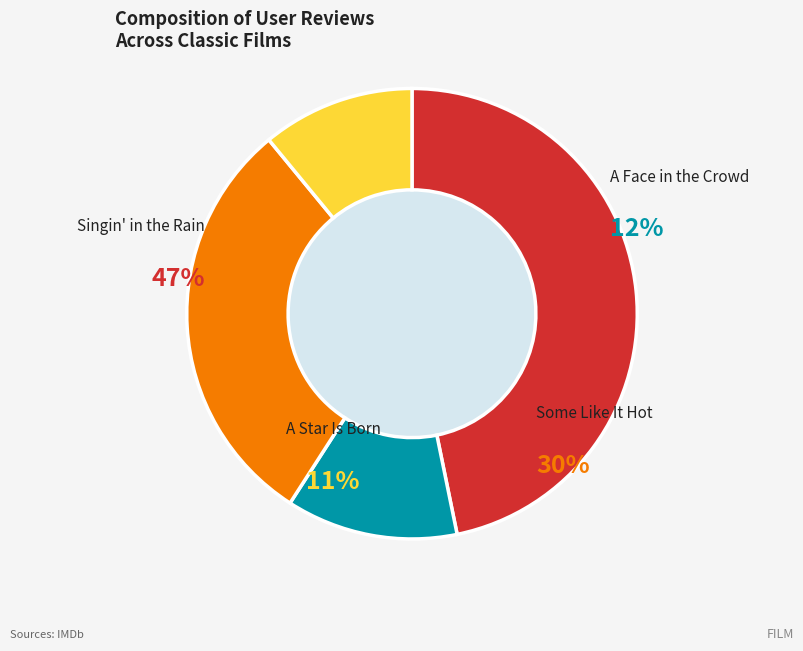

How many segments does this pie chart have?

4